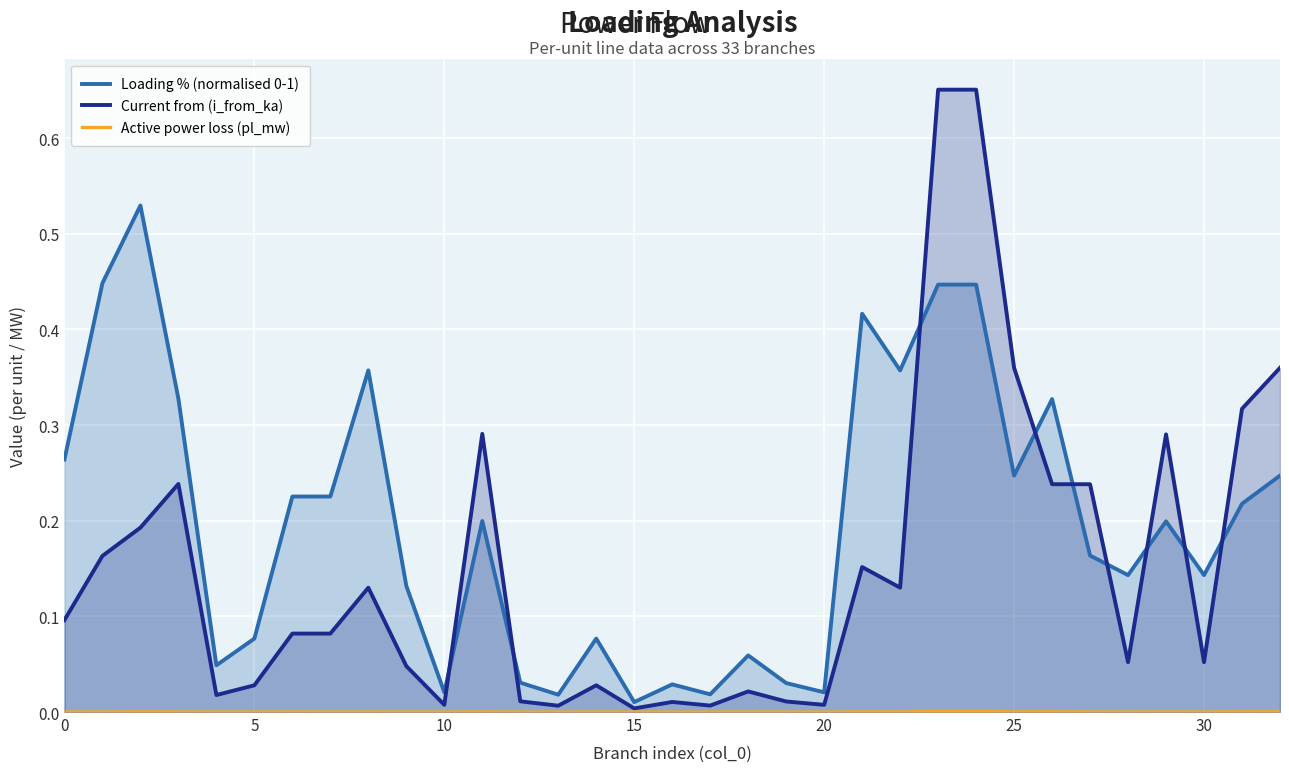

Count the number of data series in this chart.

3